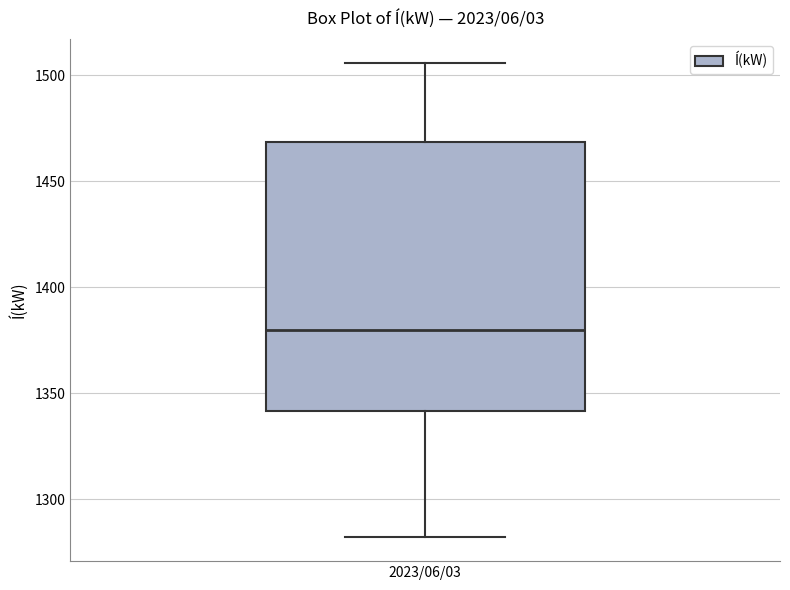

Transcribe this box plot: give where the median line is, the range the box spans, and where the two whiskers end, as read against the y-axis. The values are not printed on the chart, so give them approximately, as read against the axis.

median 1380, box 1340 to 1470, whiskers 1280 to 1505